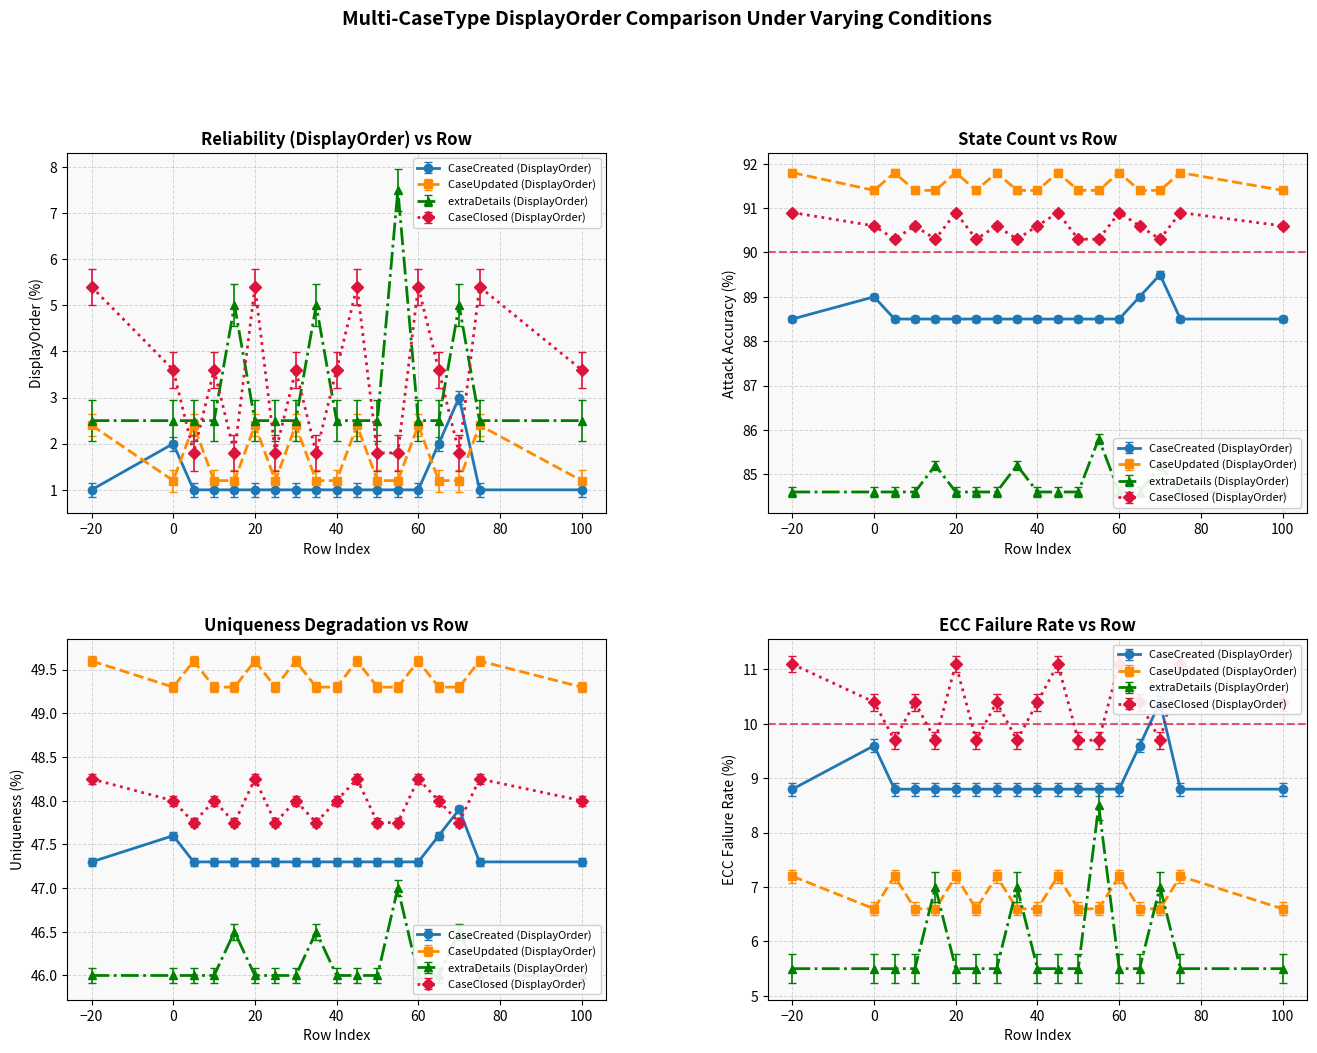

True or false: extraDetails (DisplayOrder) has more than 1 points higher than both neighbors.

True